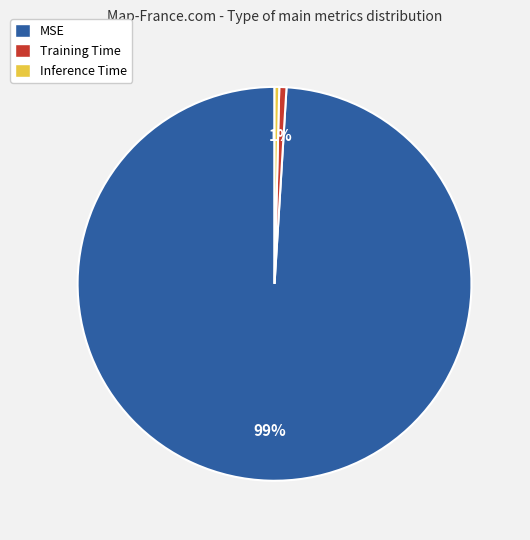

Is there any slice that represents more than half of the pie?

Yes